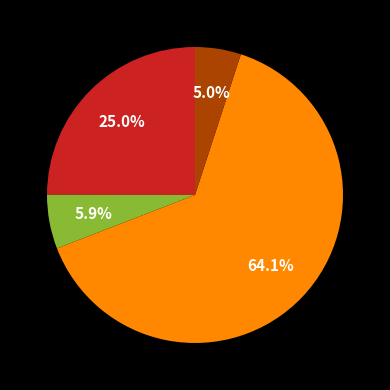

Does any single category account for the majority?

Yes